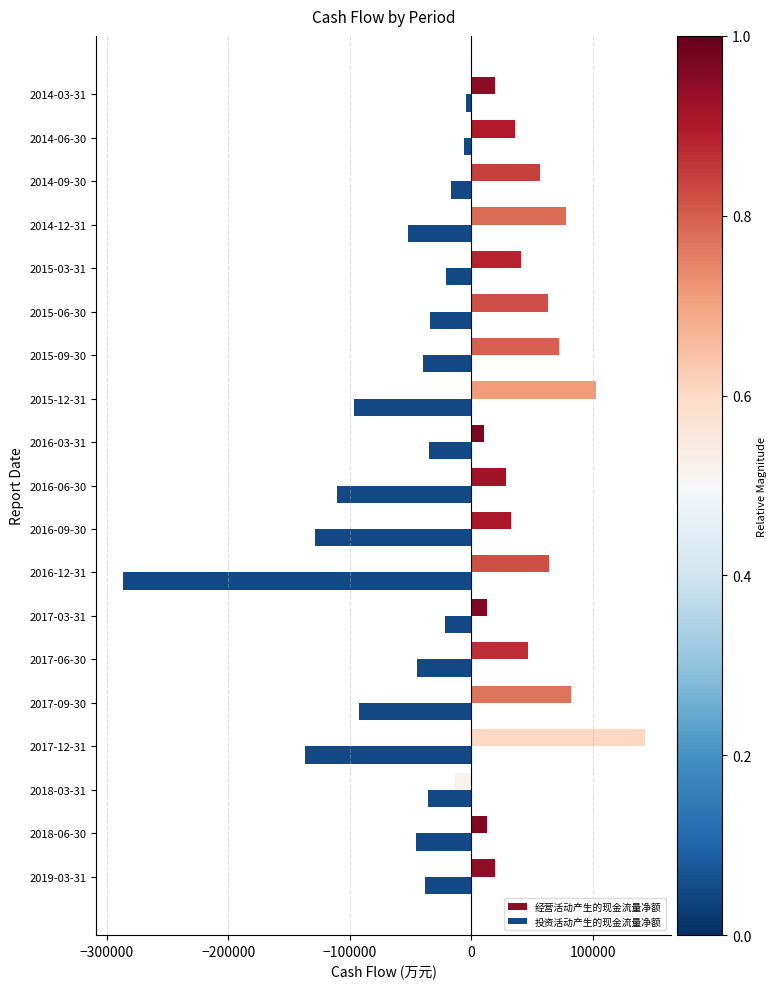

At which label is 投资活动产生的现金流量净额 closest to -145650?

2017-12-31